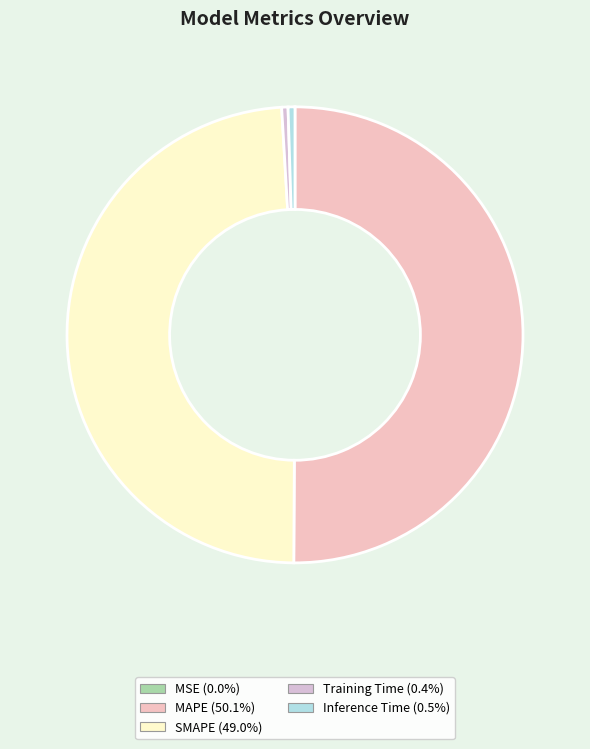

Between Inference Time and MAPE, which is larger?

MAPE